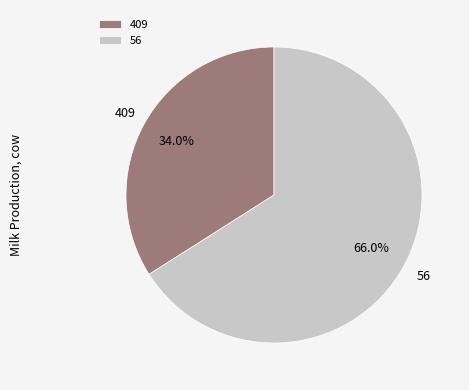

What is the ratio of the value at 56 to the value at 409?

1.9